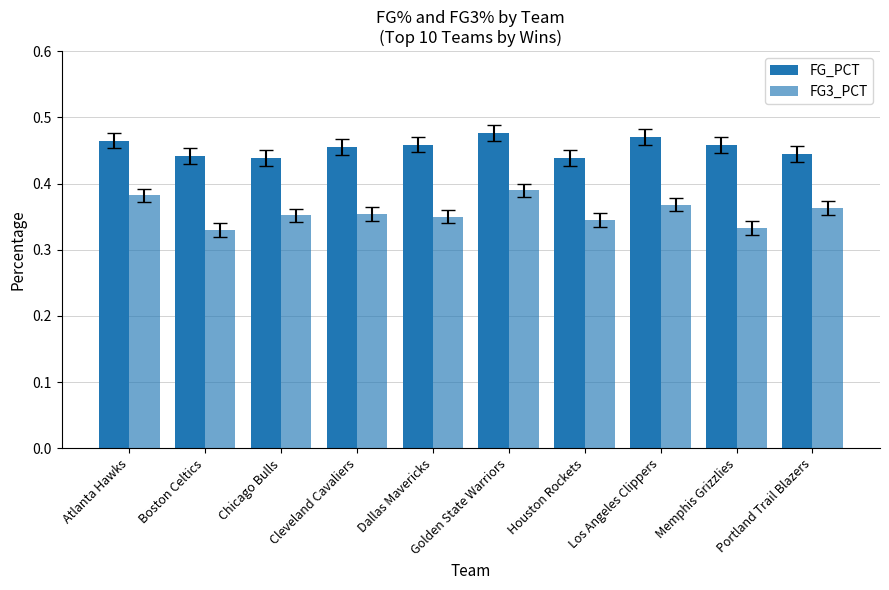

Does the chart contain stacked bars?

No